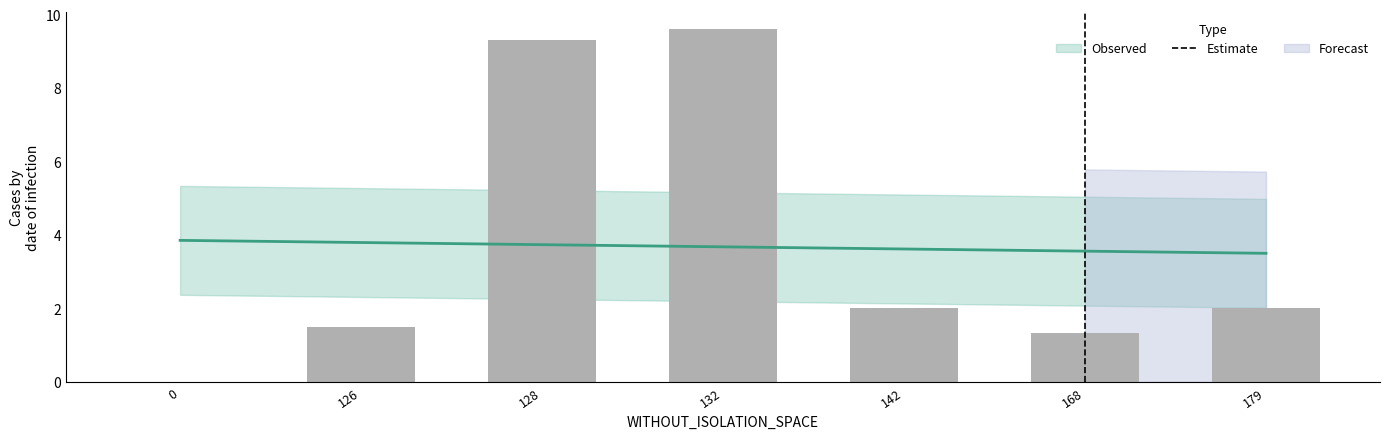

Does the chart contain stacked bars?

No